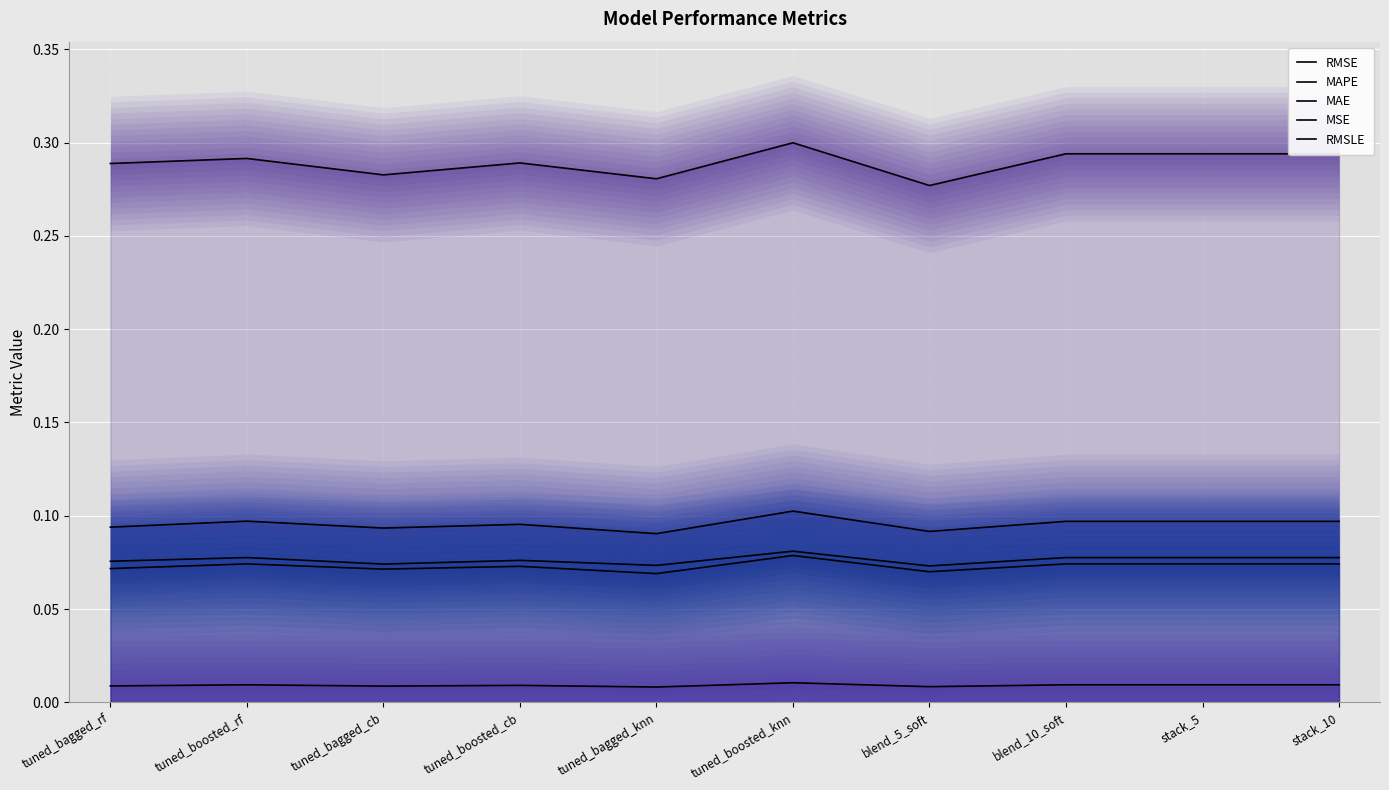

In MSE, how many points are lower than both neighbors (excluding endpoints)?

3